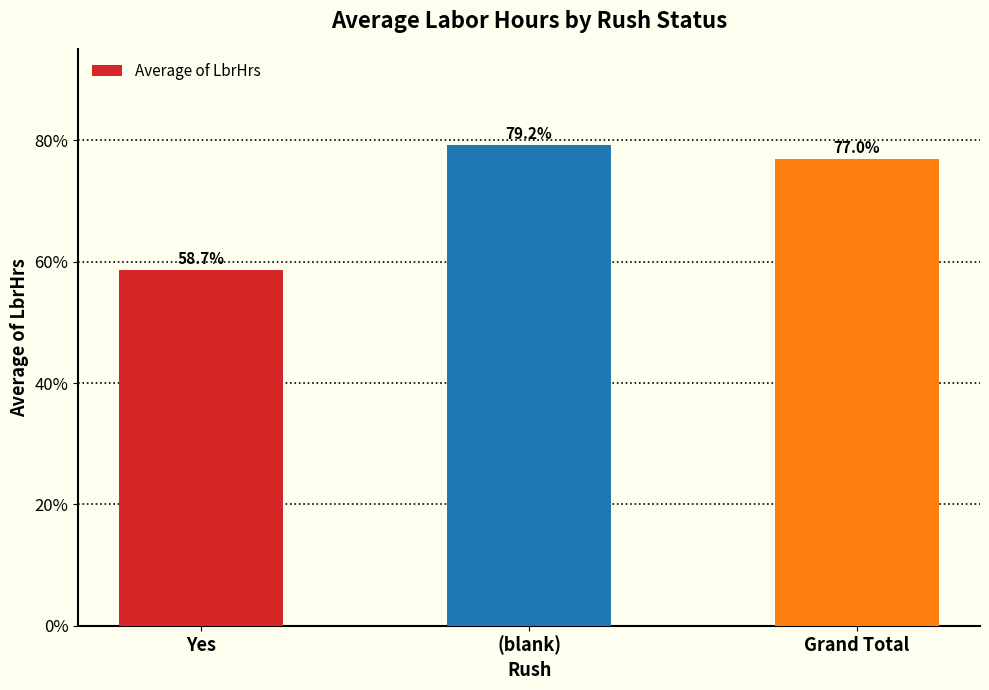

Rank the categories by value from highest to lowest.

(blank), Grand Total, Yes